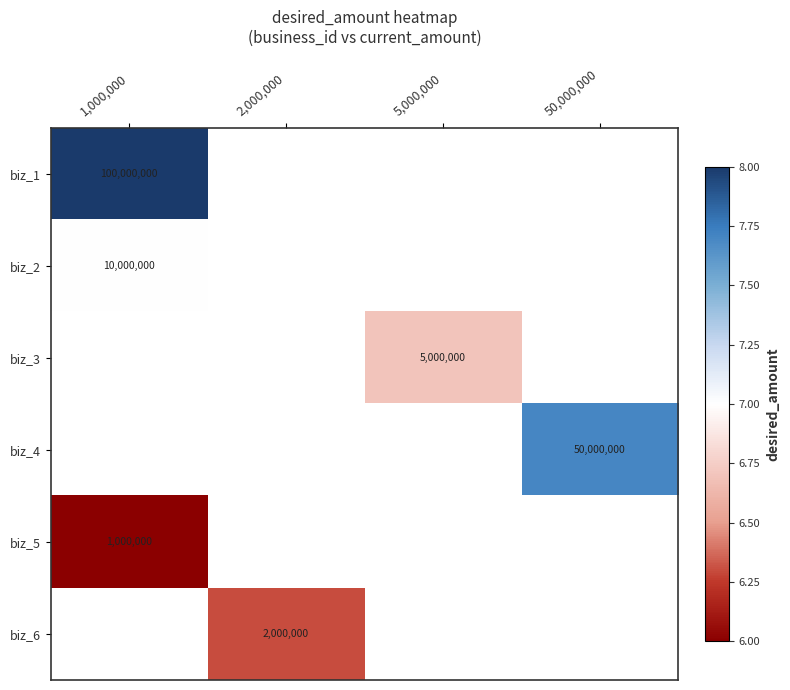

Is it true that biz_4 equals 50000000 at 50,000,000?

True